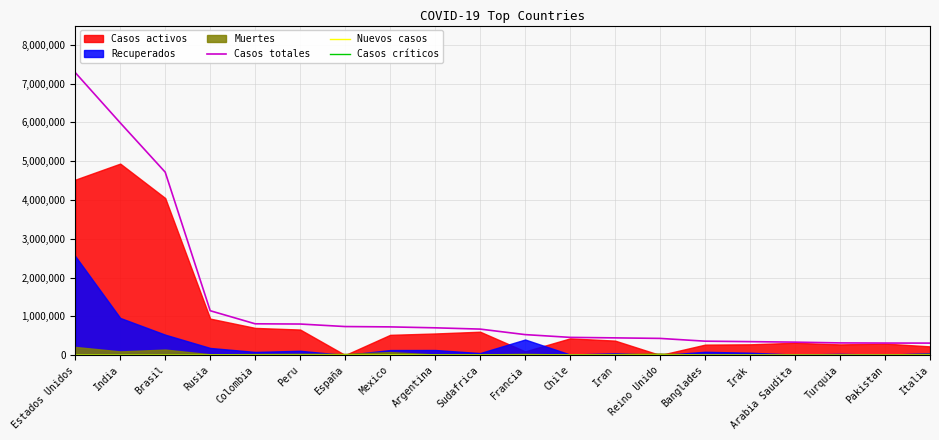

True or false: Casos totales and Casos críticos cross at least once.

False